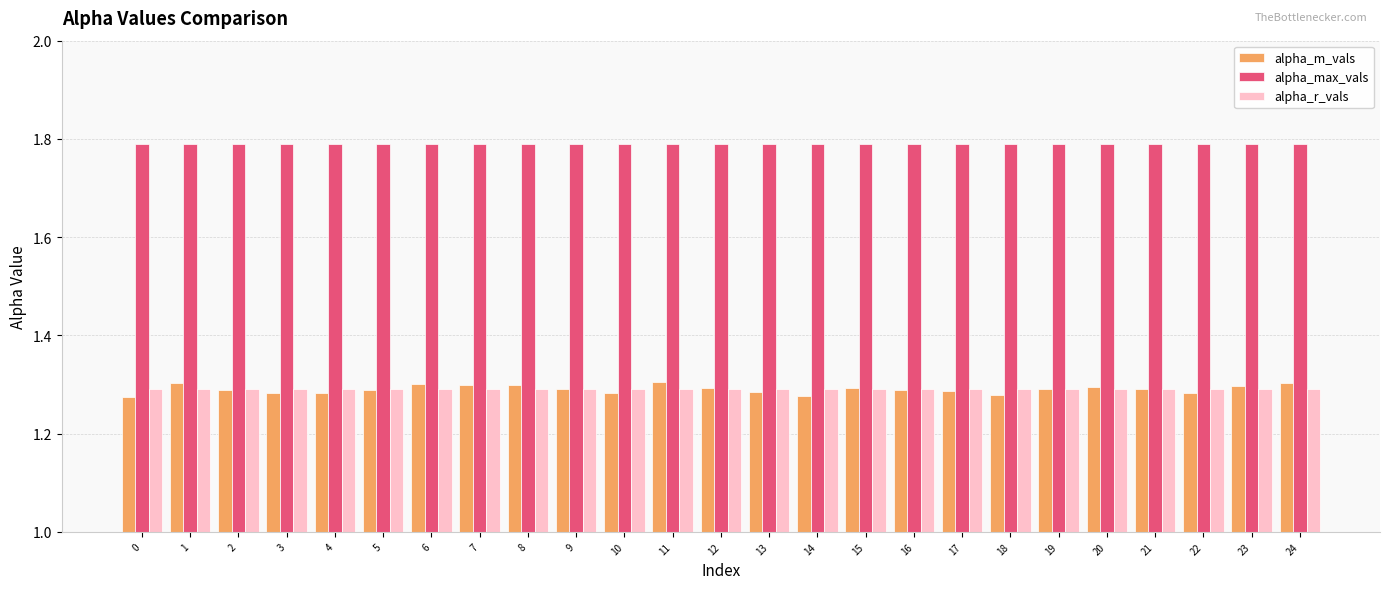

The value of alpha_m_vals at 16 is 1.3. True or false?

True